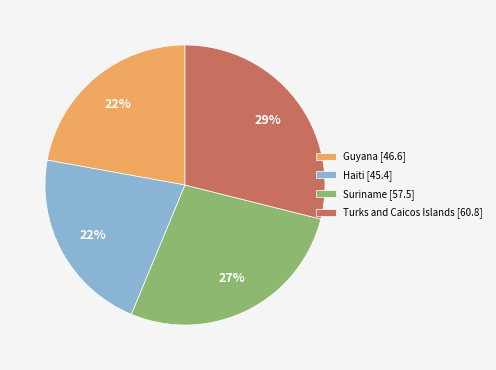

True or false: Guyana accounts for 22% of the total.

True